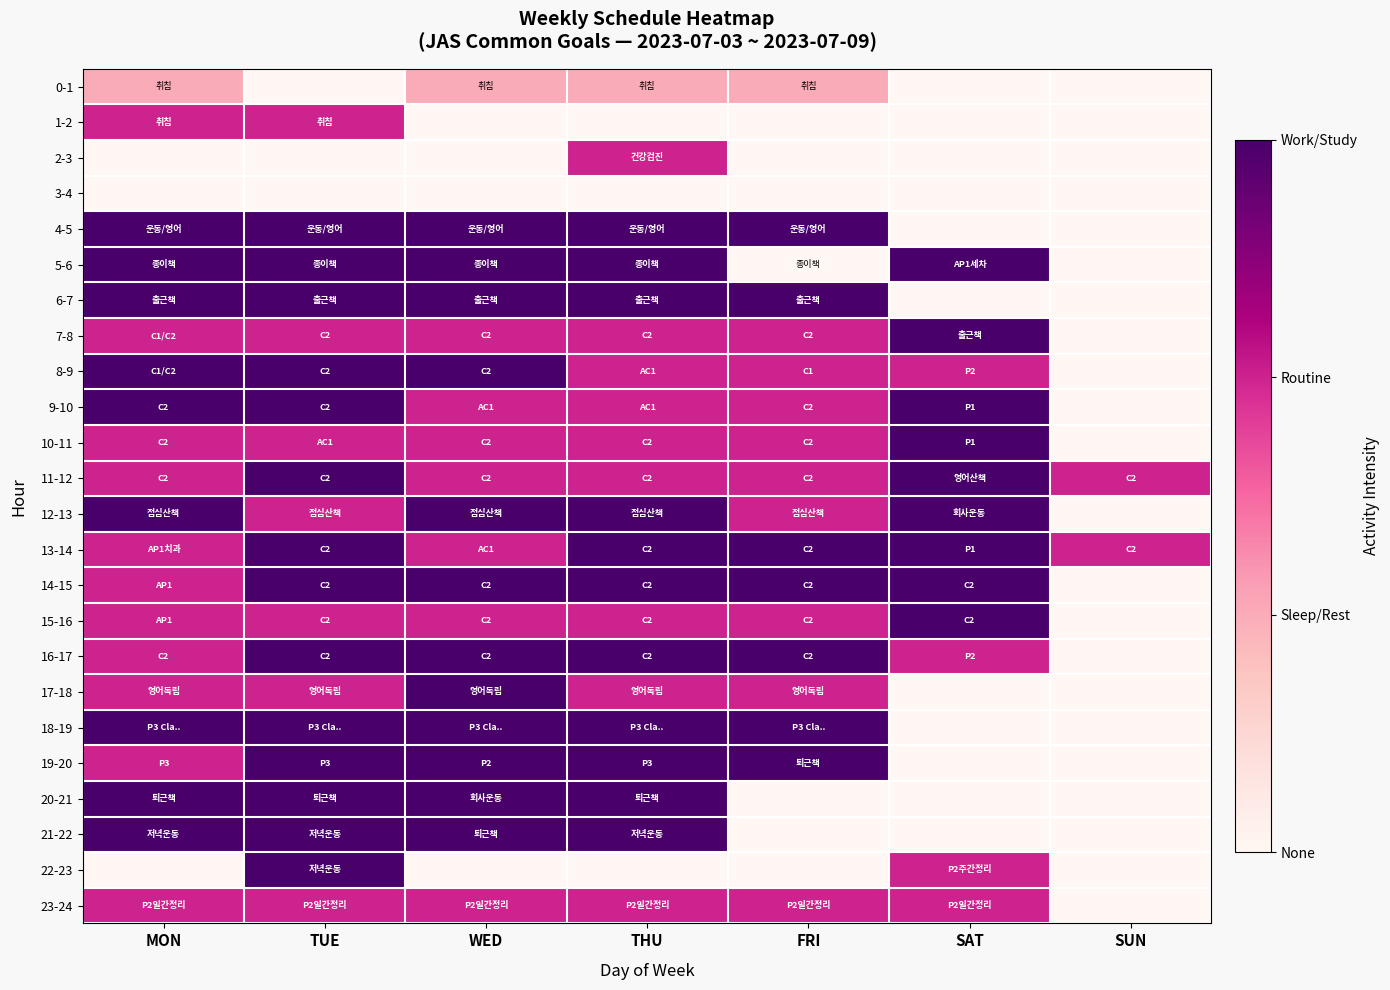

At which category is the sum across all series the highest?

TUE